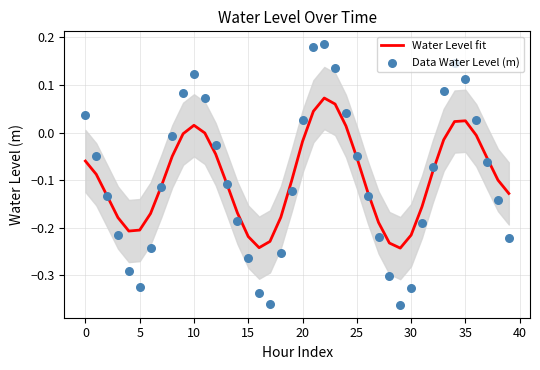

What are all the series names shown in the legend?

Water Level fit, Data Water Level (m)